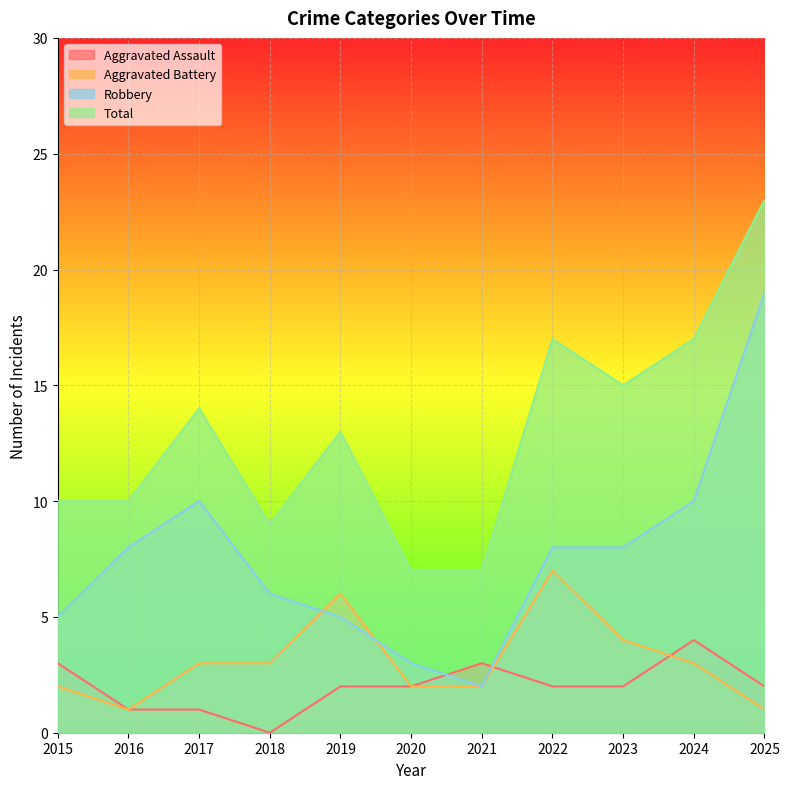

What is the difference between the maximum and minimum values in the Total series?

16